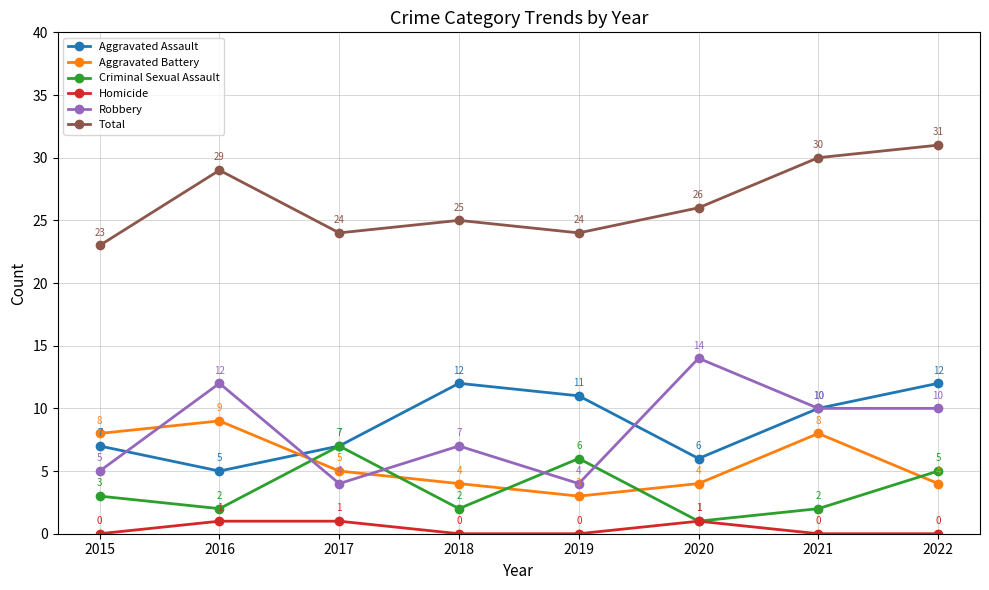

How many interior local peaks does the Aggravated Assault series have?

1